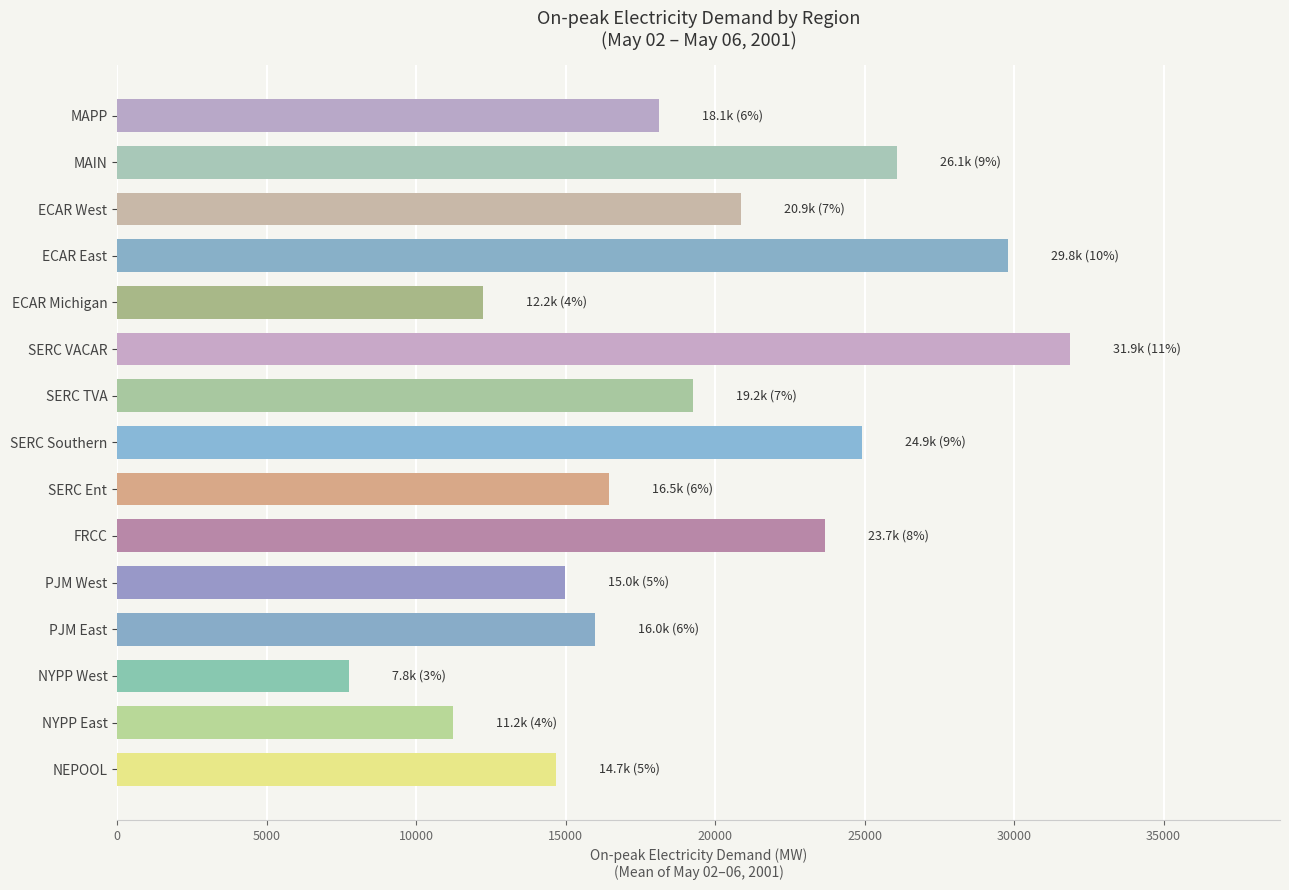

At which category does the chart reach its minimum across all series?

NYPP West